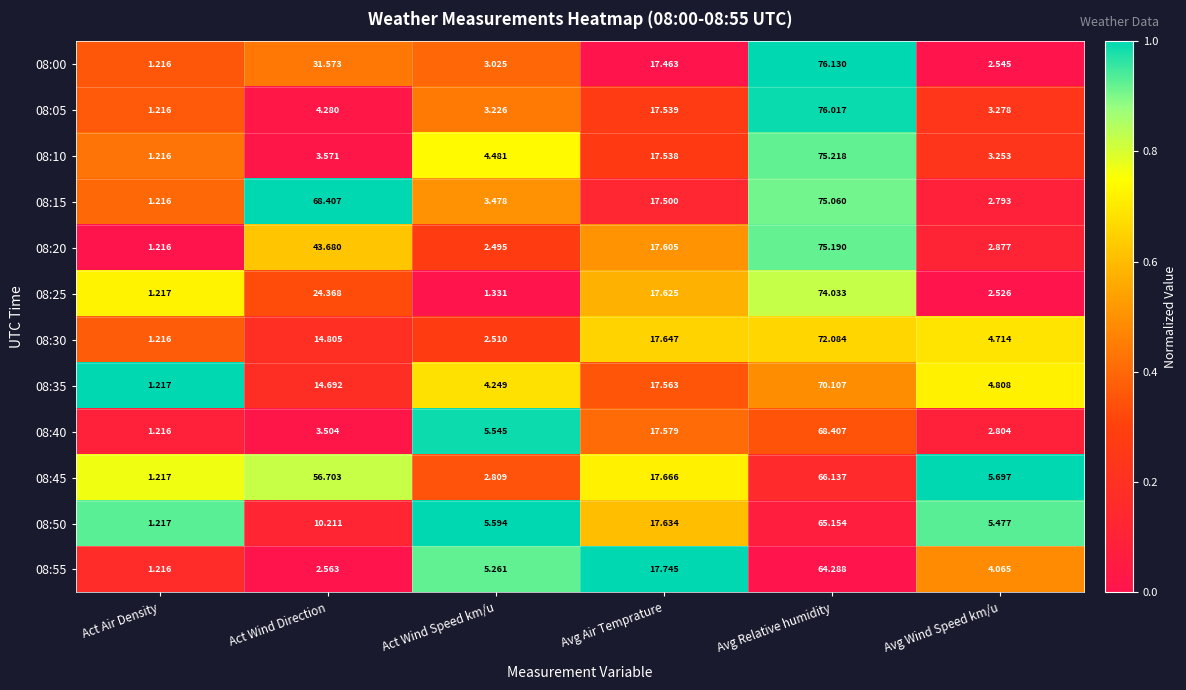

At which label is 08:20 closest to 38?

Act Wind Direction